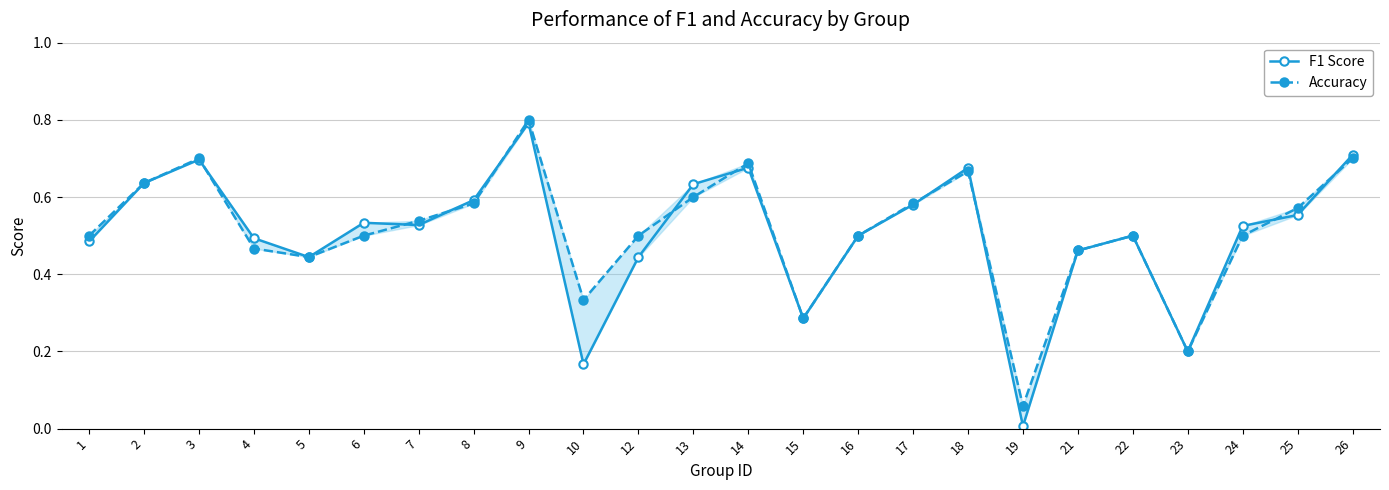

Count the number of categories in the chart.

24